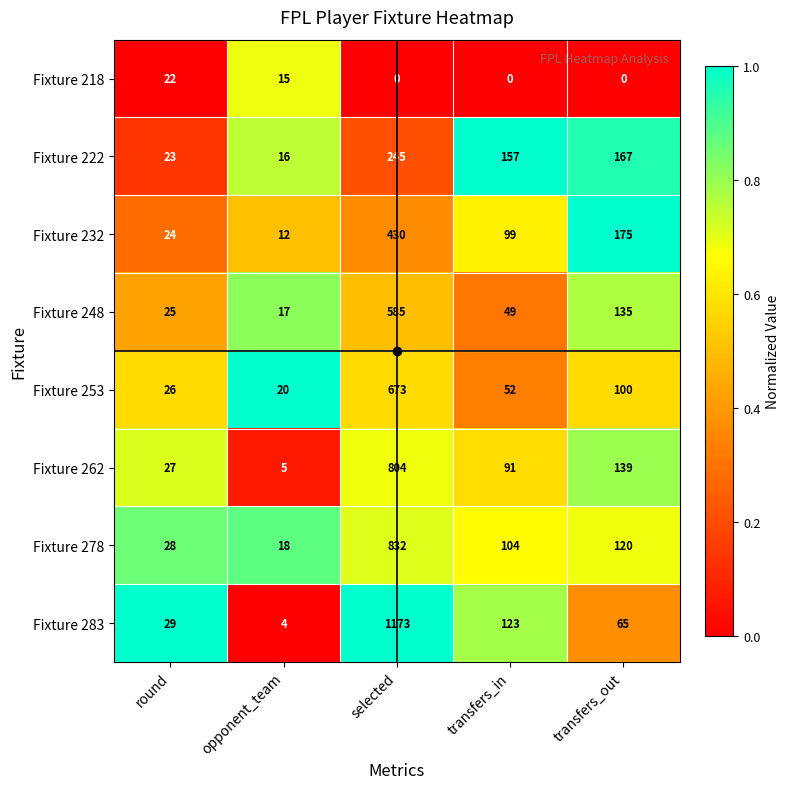

Between round and transfers_in, which series saw the biggest shift?

Fixture 222